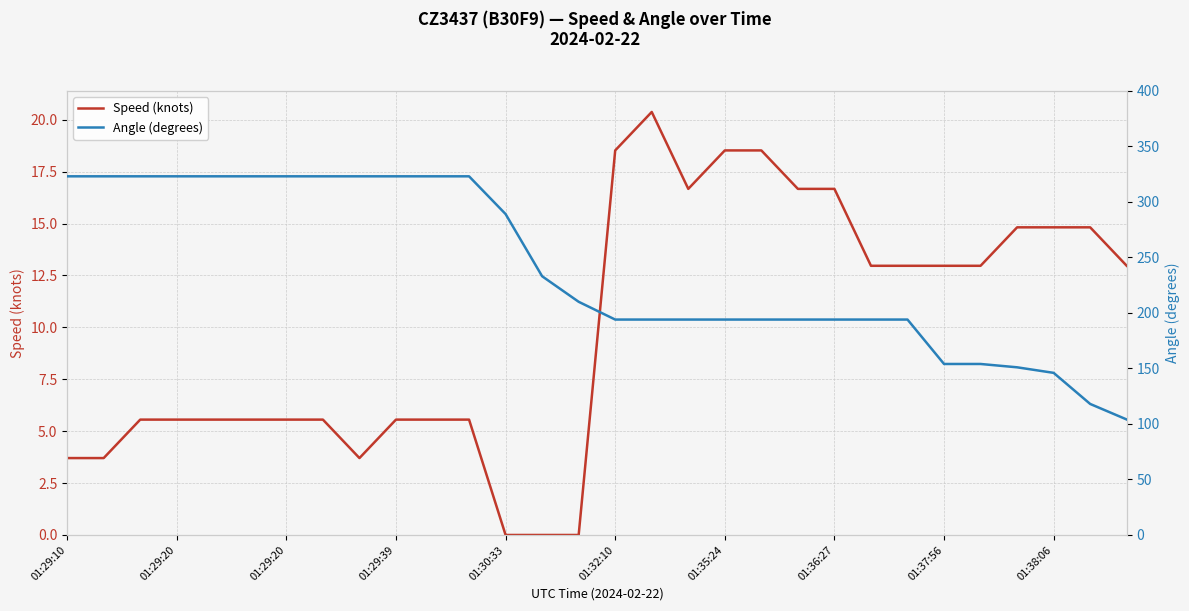

What is the sum of all Speed (knots) values?

296.3